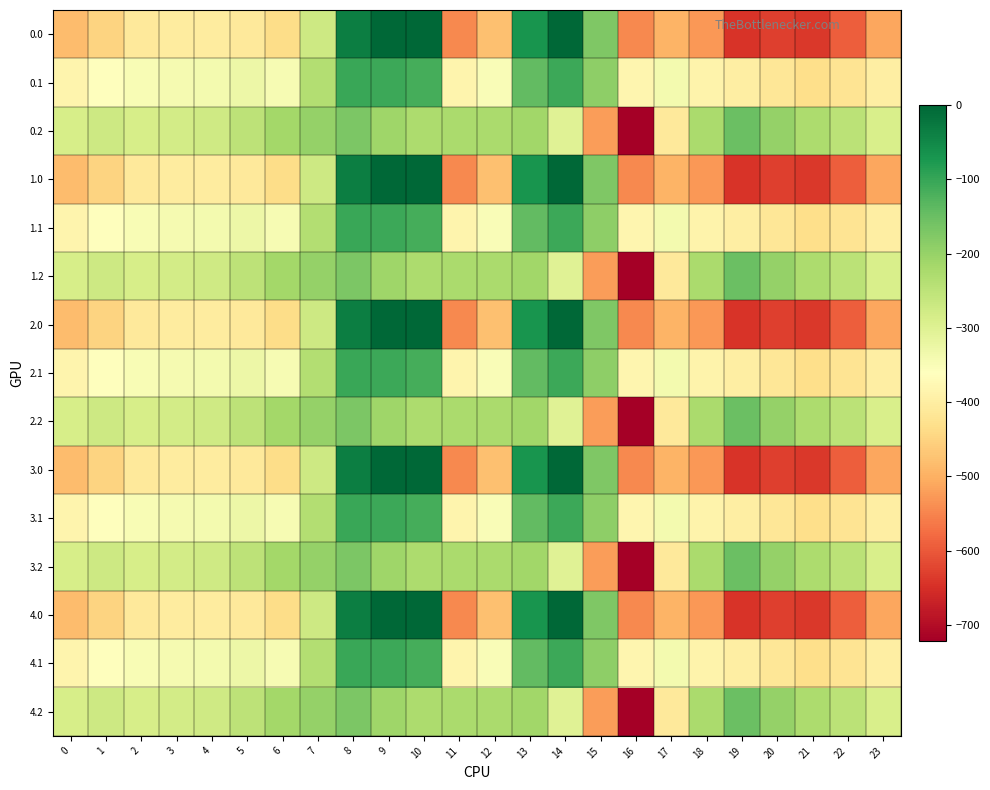

At which category does the chart reach its minimum across all series?

16